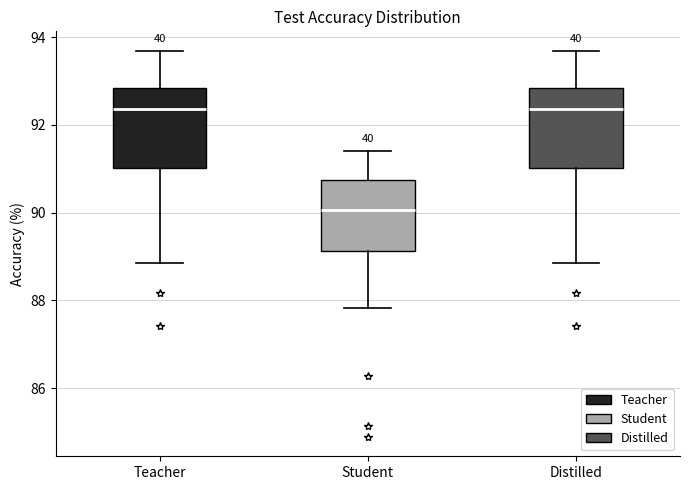

Which box has the lowest median line?

Student